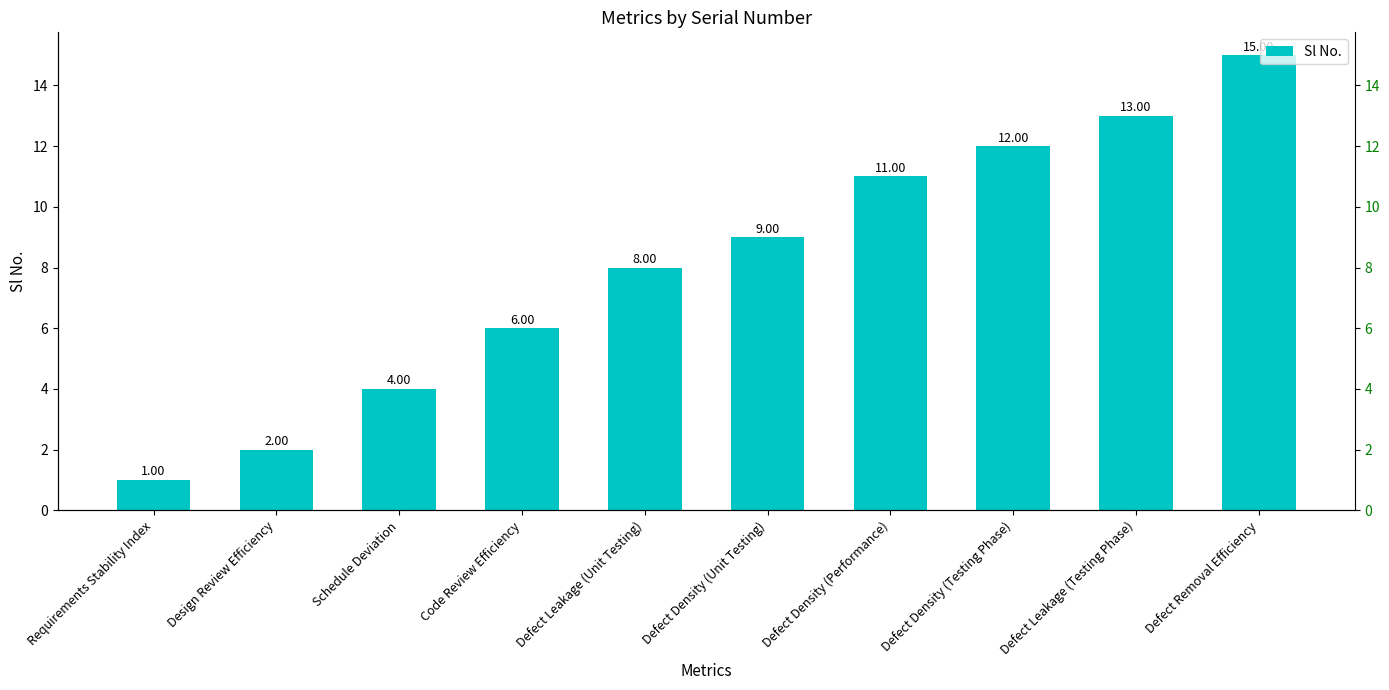

Reading left to right, list all the values displayed in this chart.

Requirements Stability Index=1	Design Review Efficiency=2	Schedule Deviation=4	Code Review Efficiency=6	Defect Leakage (Unit Testing)=8	Defect Density (Unit Testing)=9	Defect Density (Performance)=11	Defect Density (Testing Phase)=12	Defect Leakage (Testing Phase)=13	Defect Removal Efficiency=15